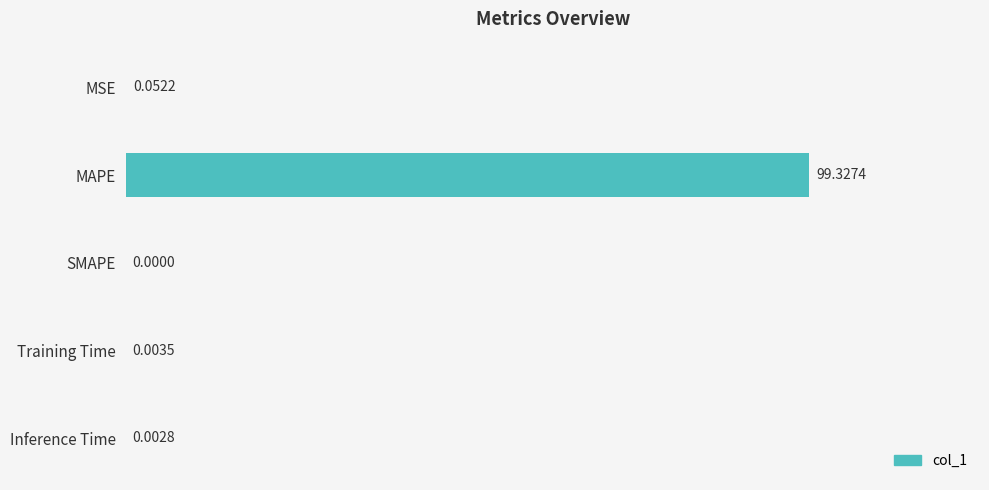

Which label corresponds to the largest value in the chart?

MAPE